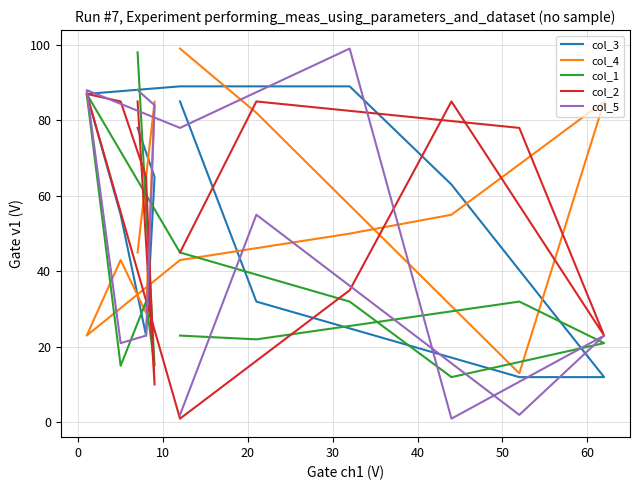

Which series has the widest spread of values?

col_5